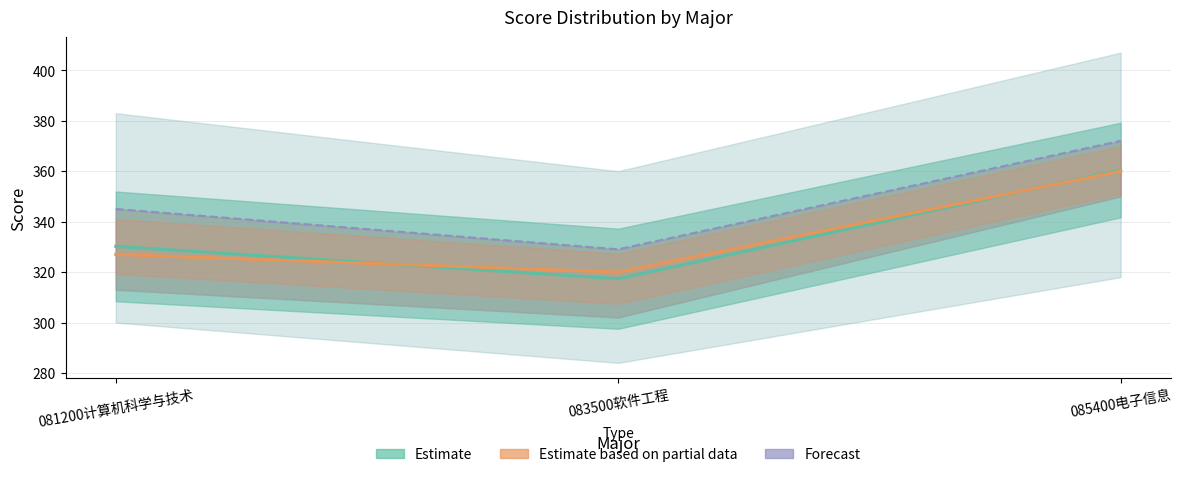

At how many categories does at least one series exceed 319?

3